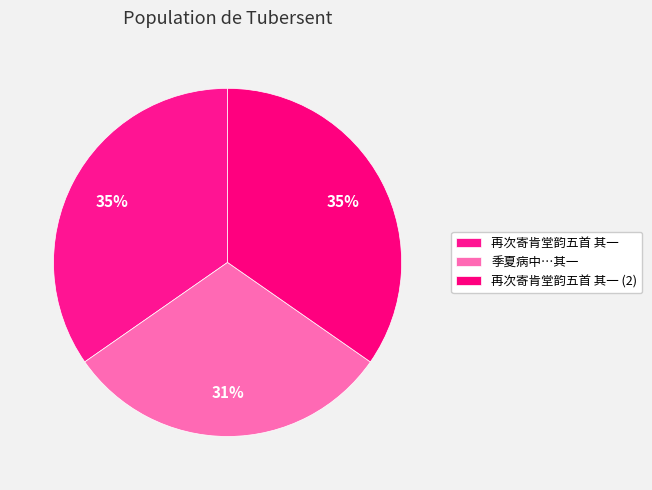

Does 再次寄肯堂韵五首 其一 represent more than half of the total?

No